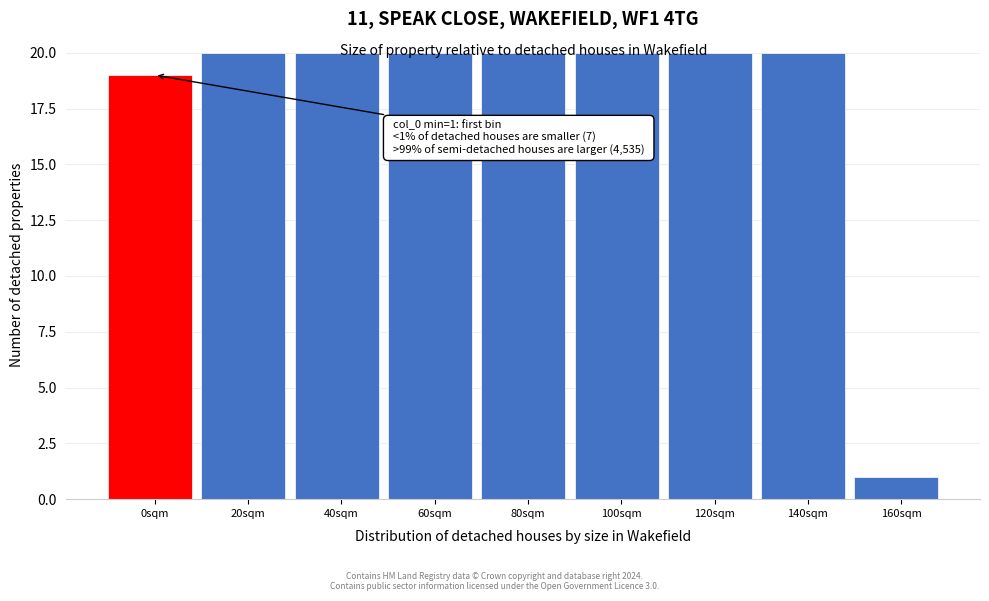

Which has a higher value, 160sqm or 120sqm?

120sqm